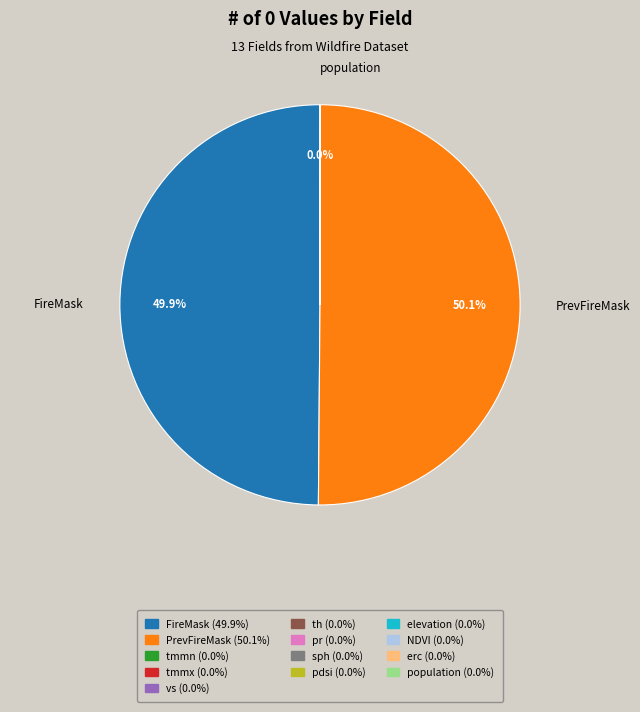

What is the majority slice?

PrevFireMask